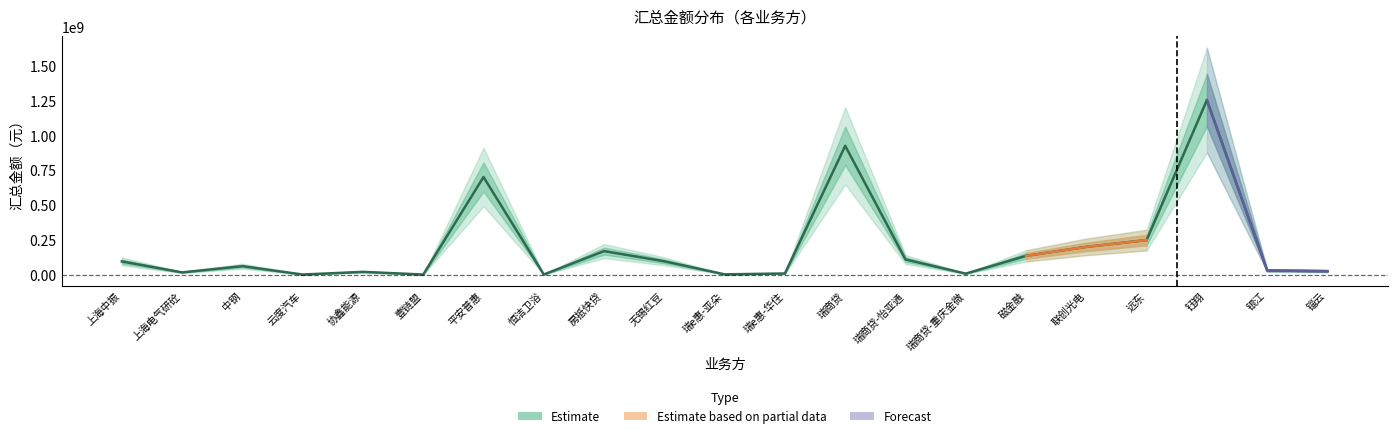

What is the difference between the maximum and minimum values?

1255783992.4